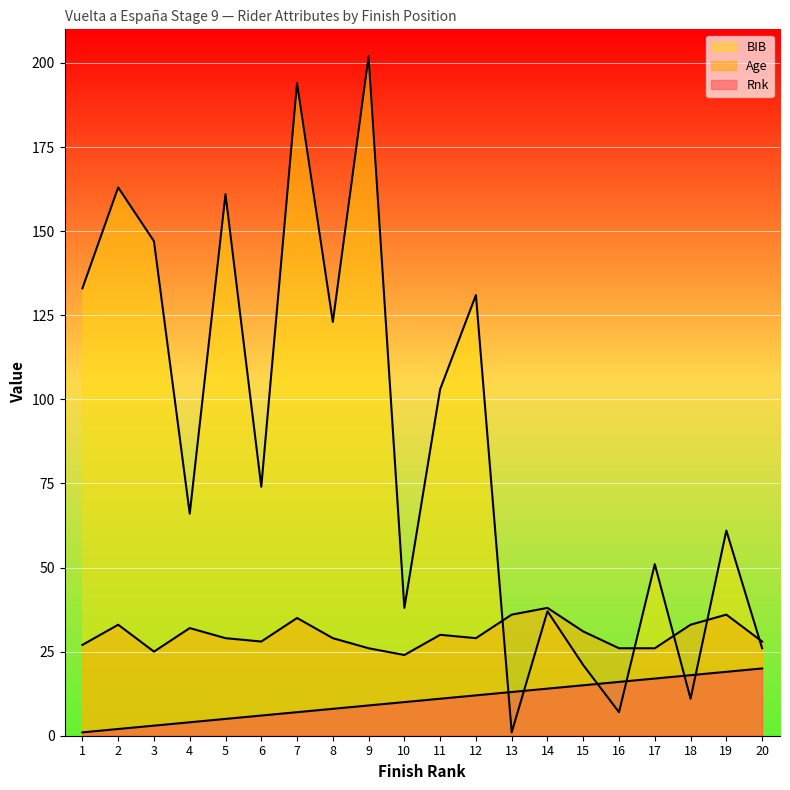

At 20, list the series in order from smallest to largest.

Rnk, BIB, Age